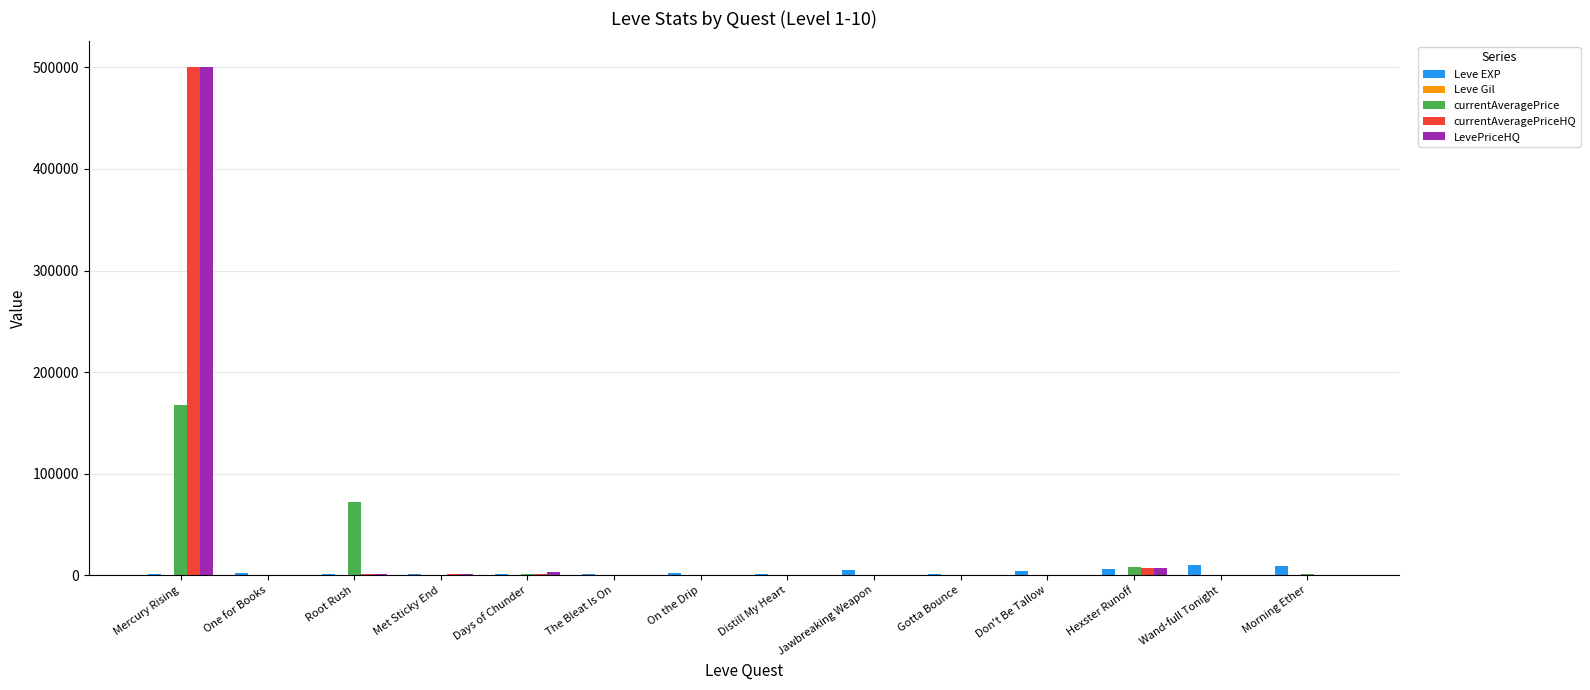

How many series are shown in this chart?

5